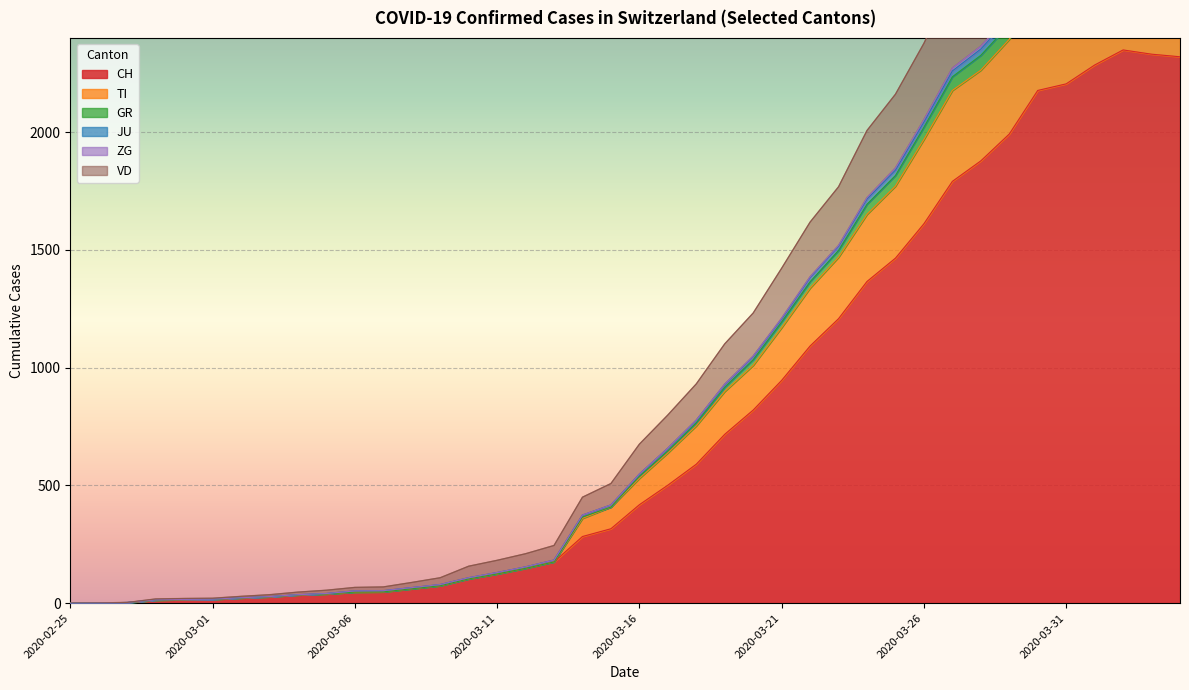

True or false: GR and VD cross at least once.

False